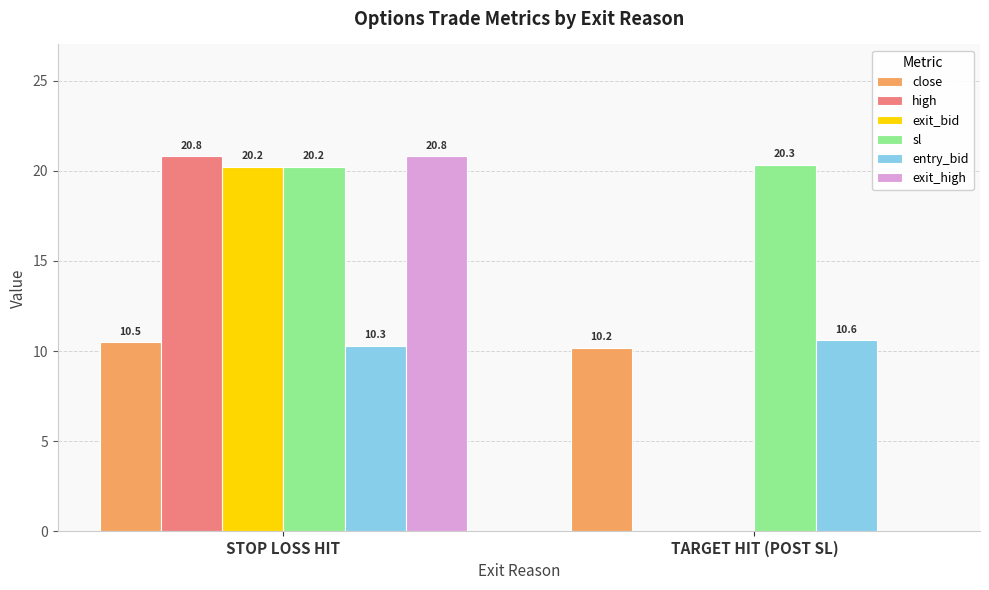

Read the exit_bid value at STOP LOSS HIT.

20.2